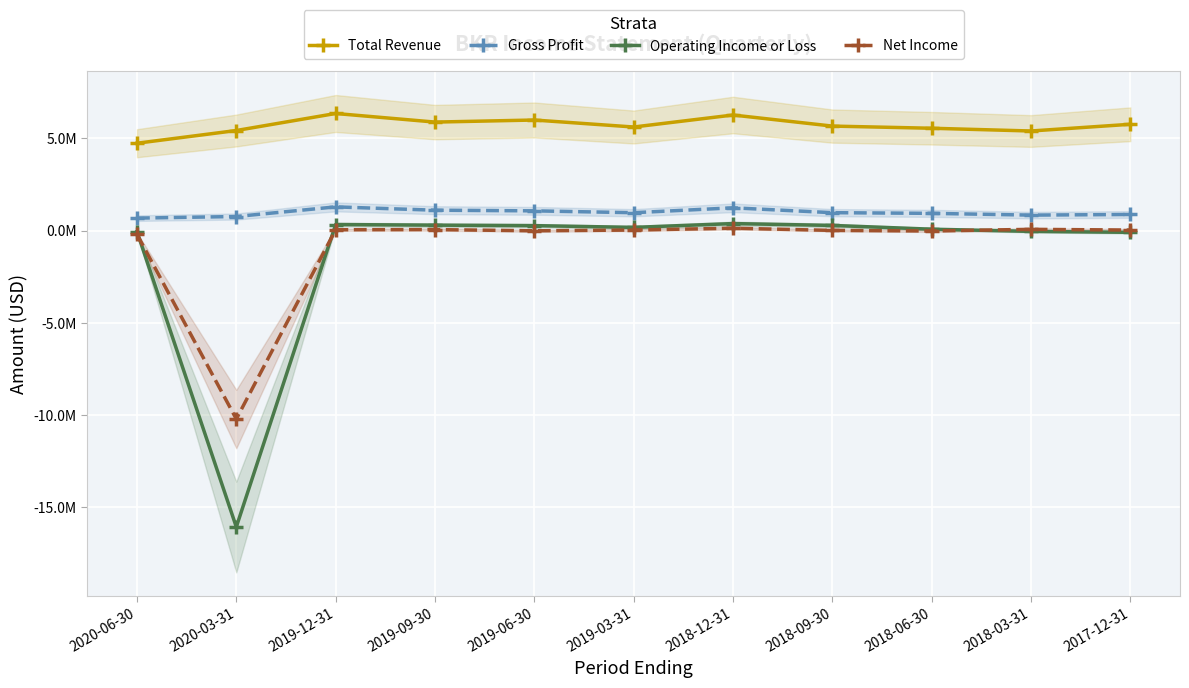

How many data points in Net Income are above 31000?

5